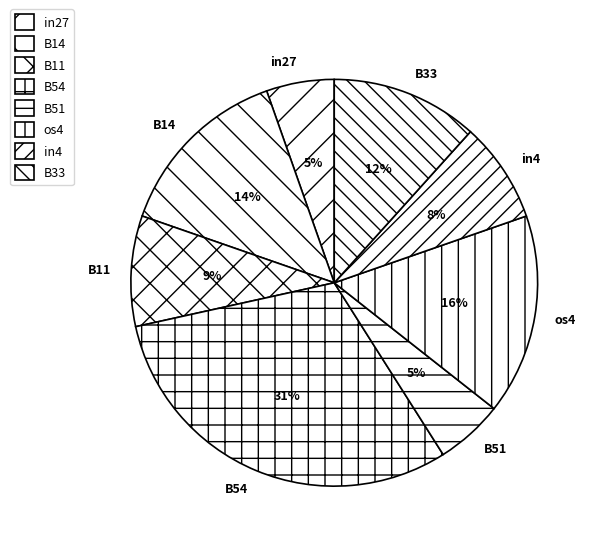

Does in4 represent more than half of the total?

No